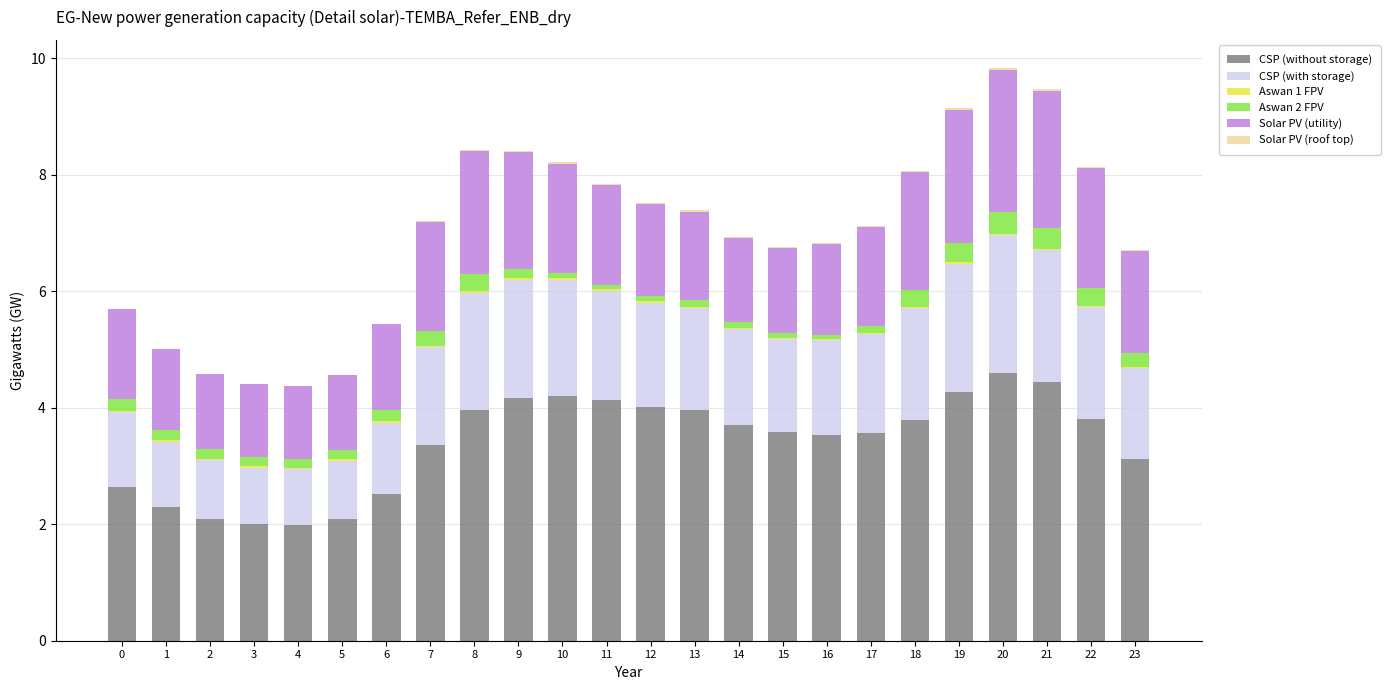

Count the number of data series in this chart.

6